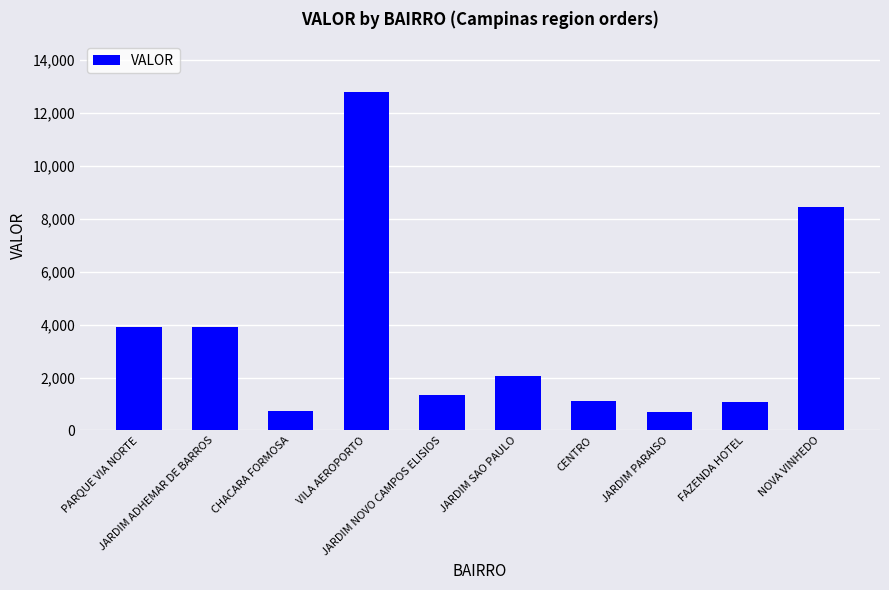

The chart shows a value of 12796.8 at VILA AEROPORTO. True or false?

True